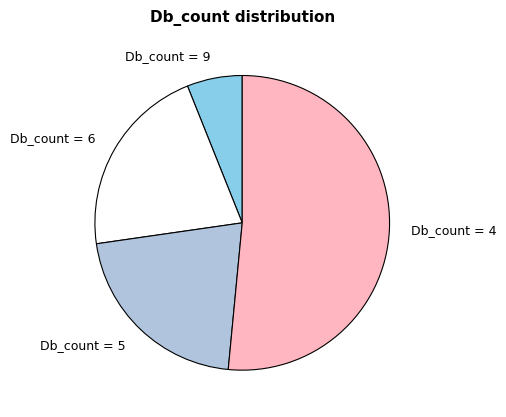

Do Db_count = 6 and Db_count = 9 together represent more than half of the pie?

No